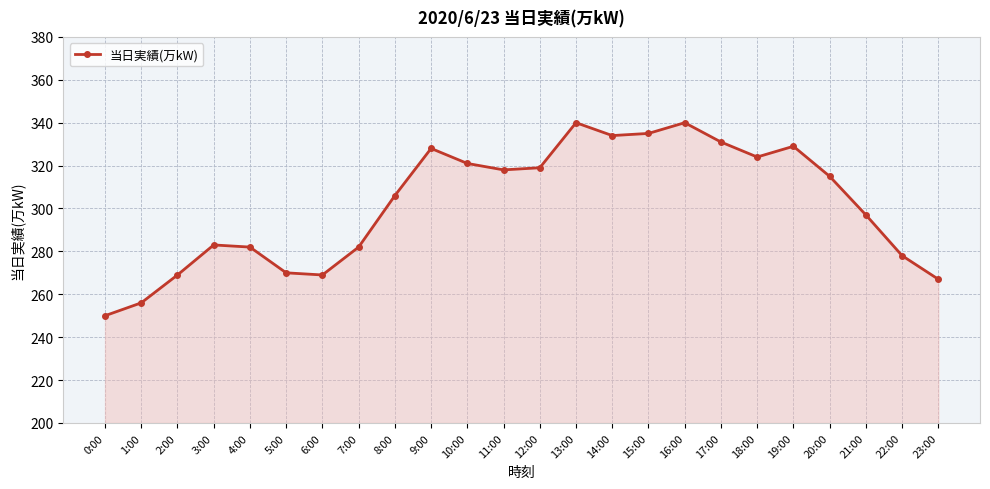

What is the minimum value shown in the chart?

250